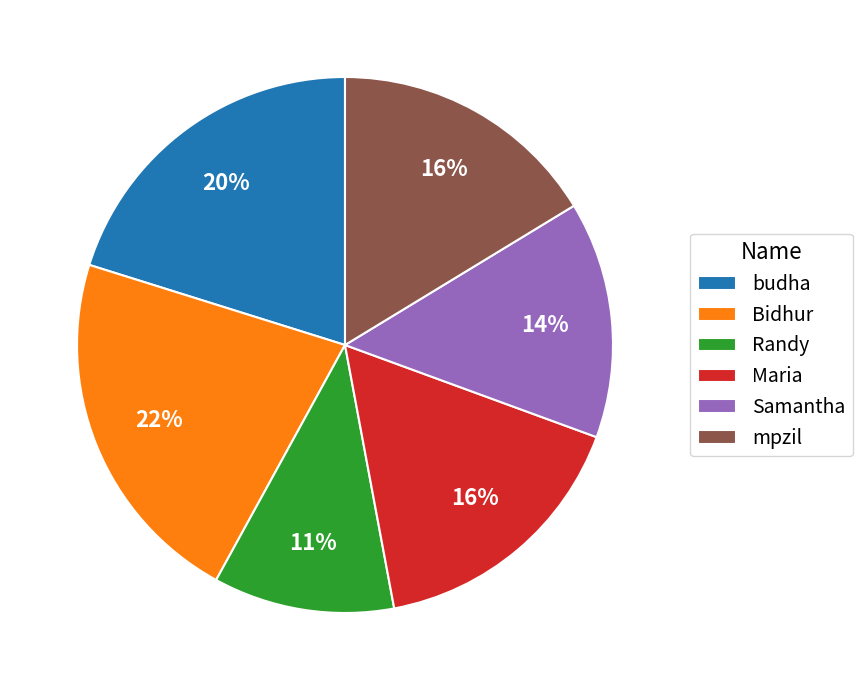

How many slices are in this pie chart?

6